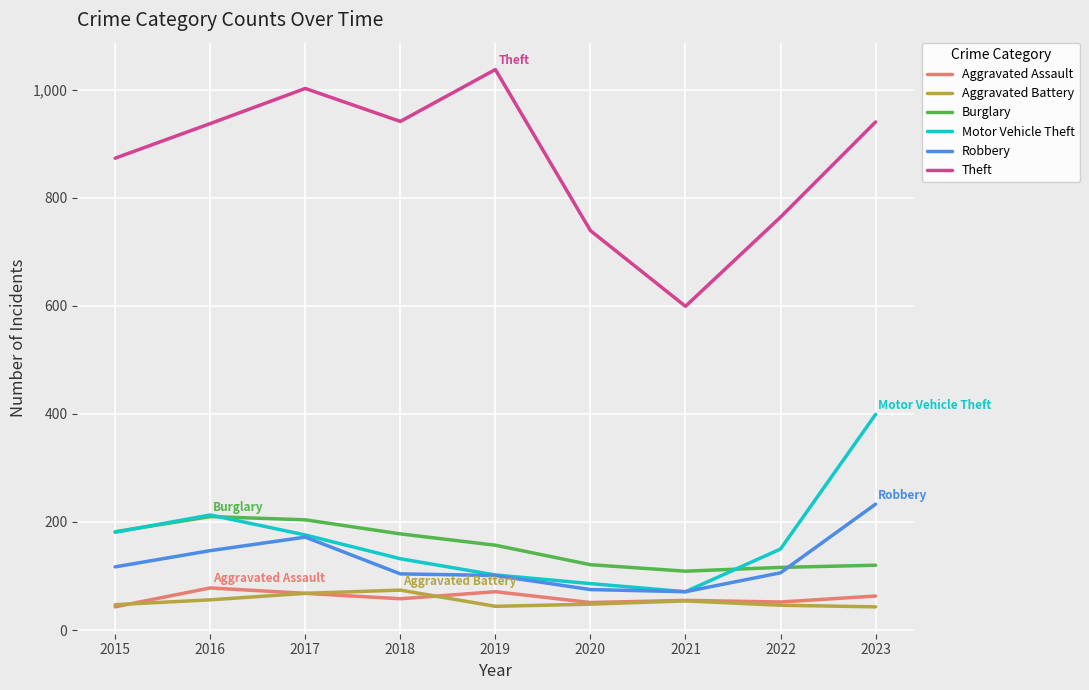

Where is the first local minimum for Aggravated Assault?

2018